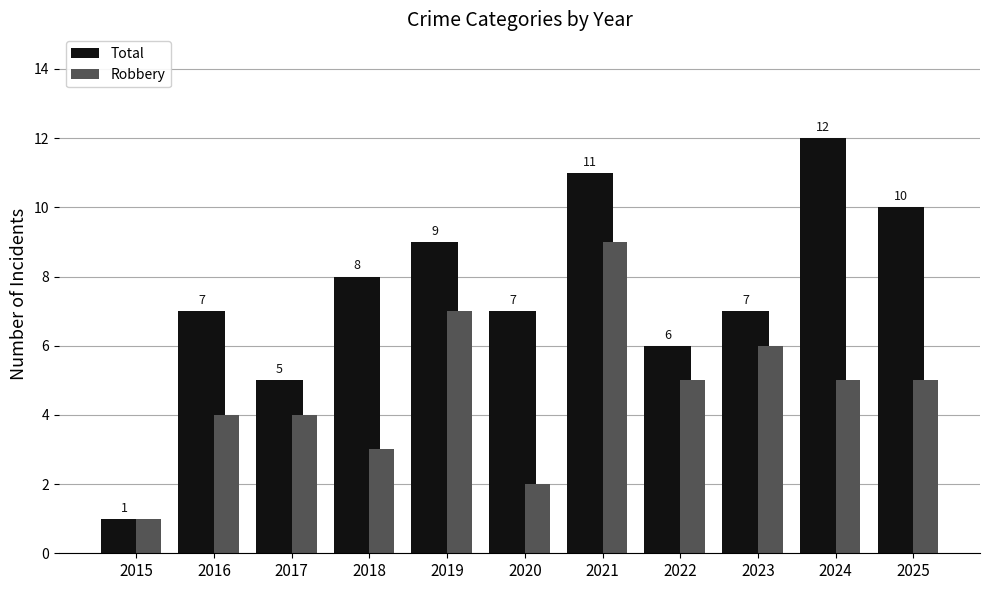

What is the difference between the Total values at 2018 and 2022?

2